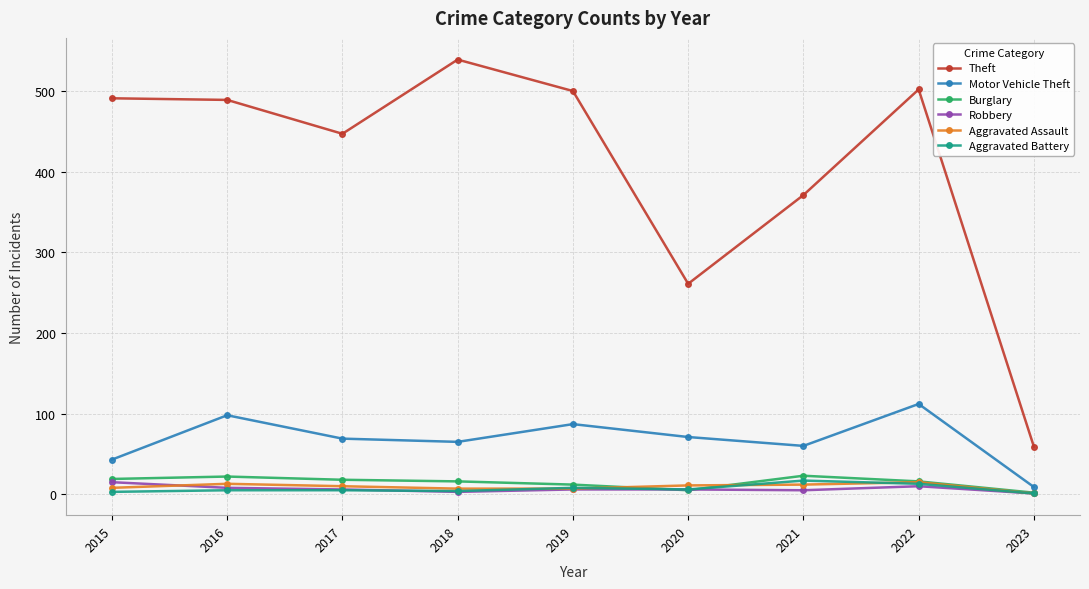

Which series changed the most between 2019 and 2023?

Theft